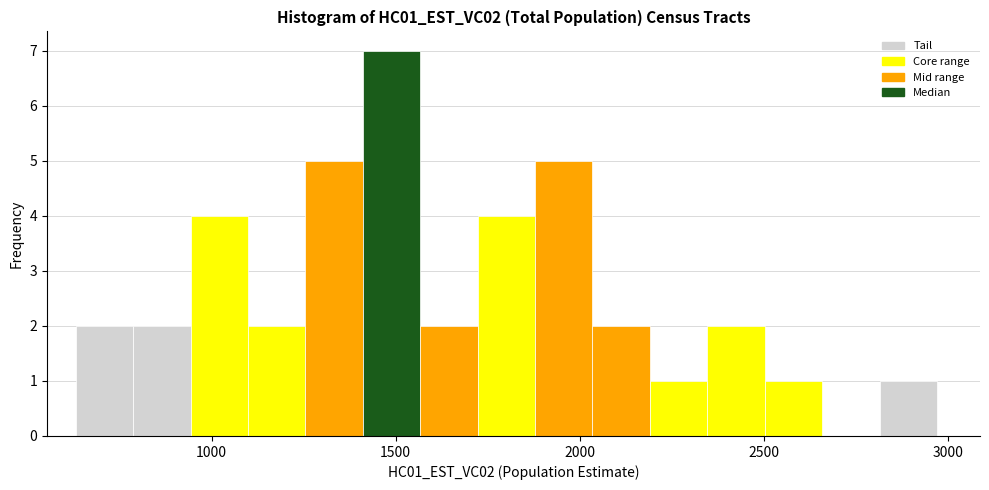

Read against the x-axis, roughly where is the centre of the tallest bar?

1500